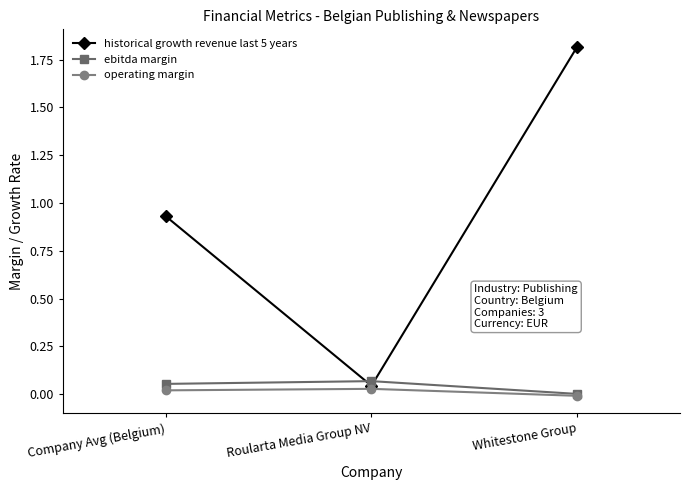

Is it true that historical growth revenue last 5 years equals 1.8 at Whitestone Group?

True